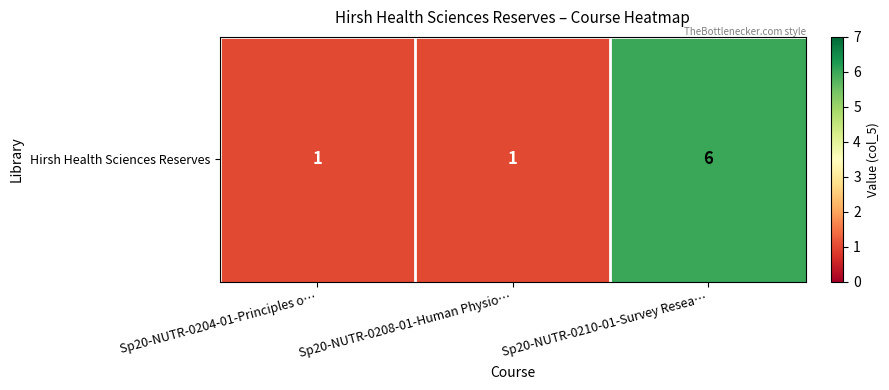

Which label corresponds to the smallest value in the chart?

Sp20-NUTR-0204-01-Principles o…